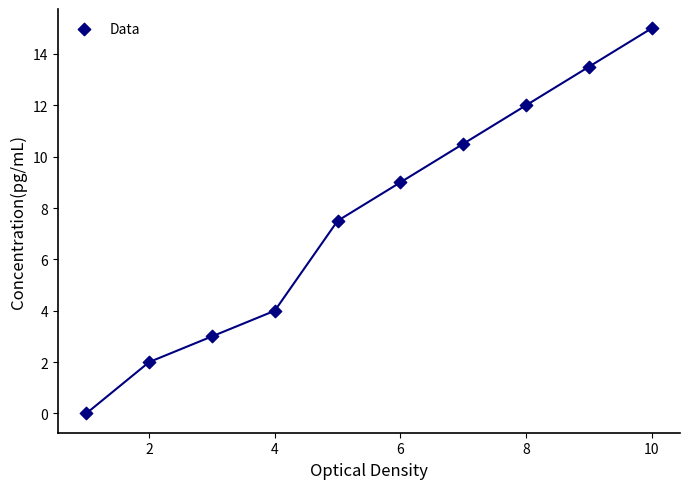

What Y value in the scatter plot is closest to 7?

7.5